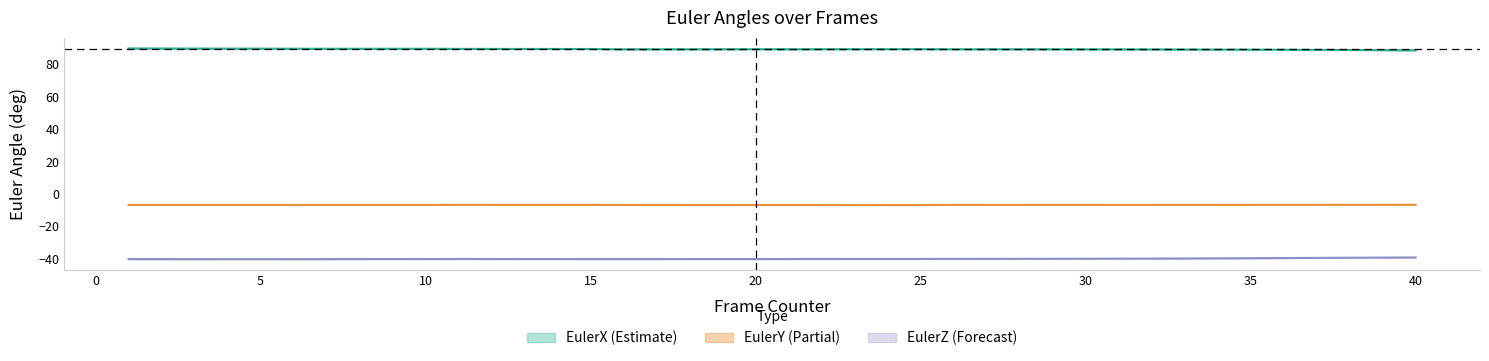

Where is EulerY nearest to the value -6?

40